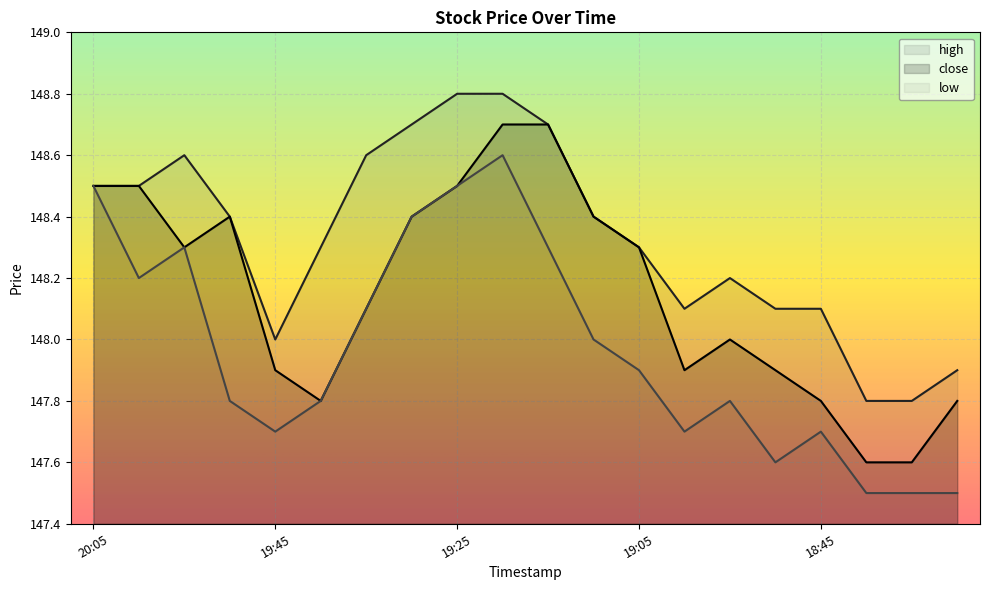

What is the label of the 11th point from the right?

19:20